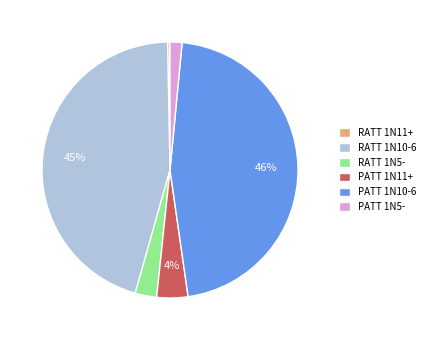

Is there any slice that represents more than half of the pie?

No